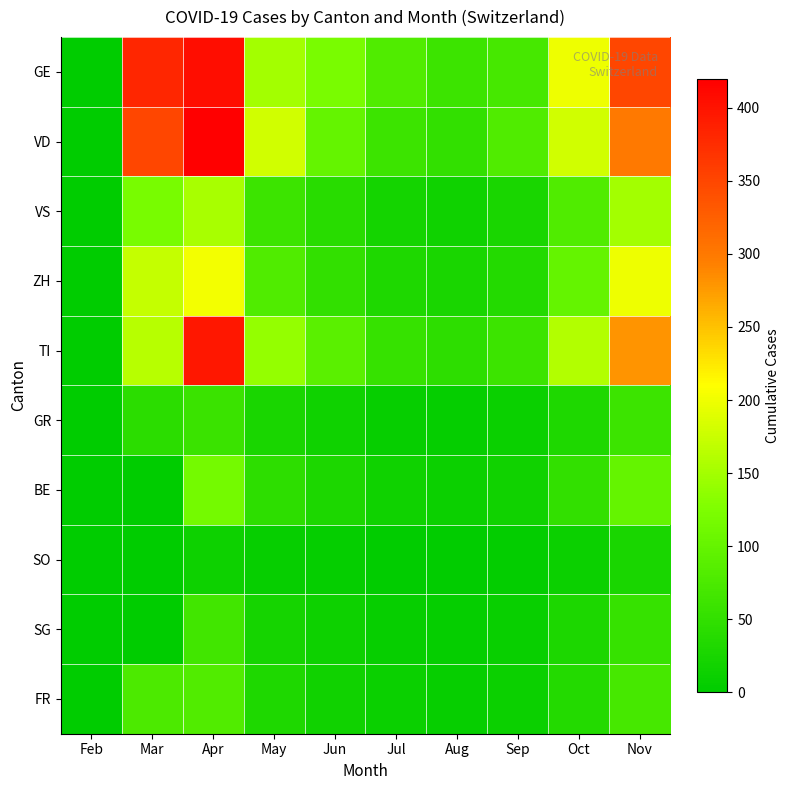

How many categories are shown in the chart?

10